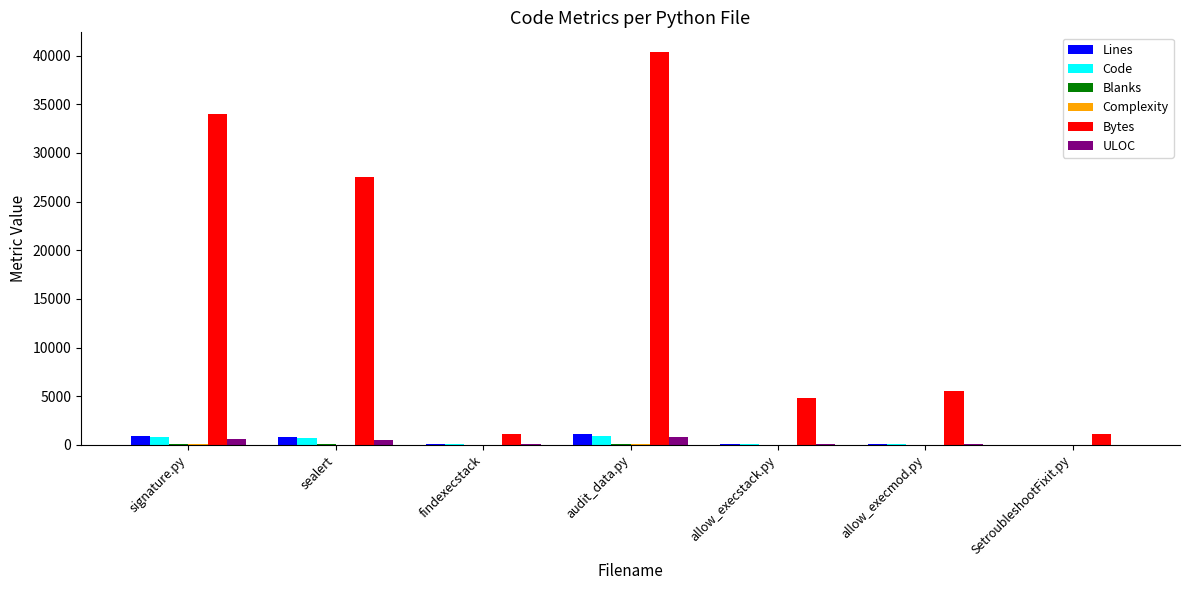

The Bytes series shows 40367 at audit_data.py. True or false?

True